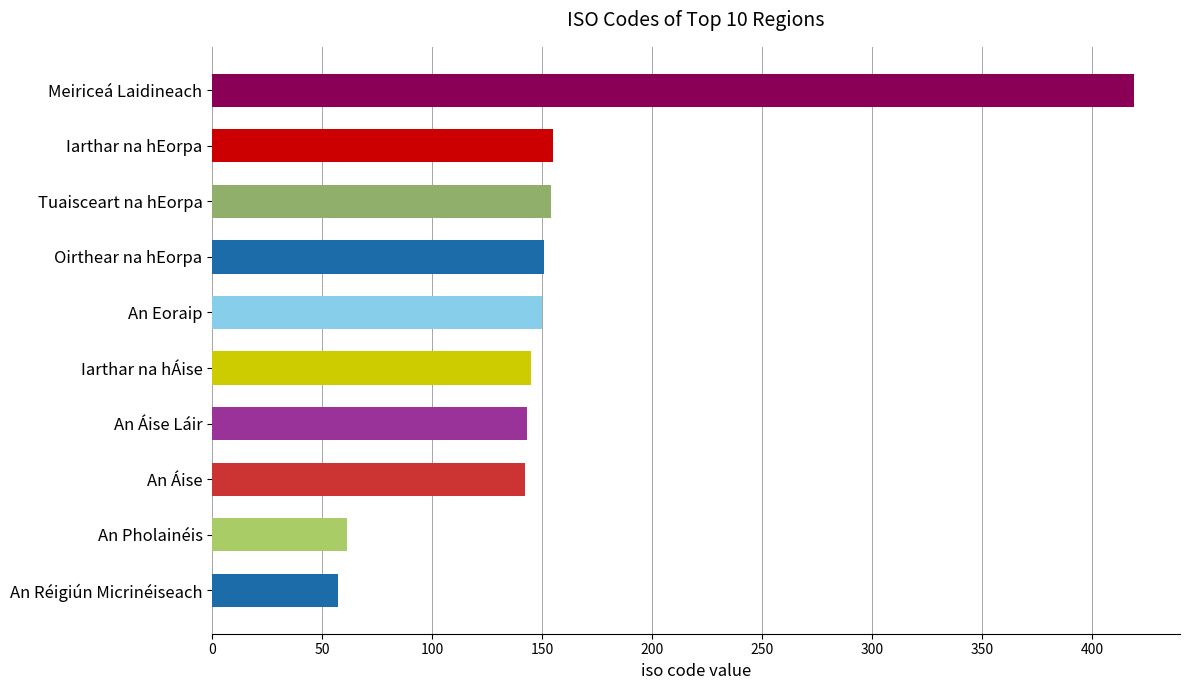

At which category does the chart reach its peak across all series?

Meiriceá Laidineach